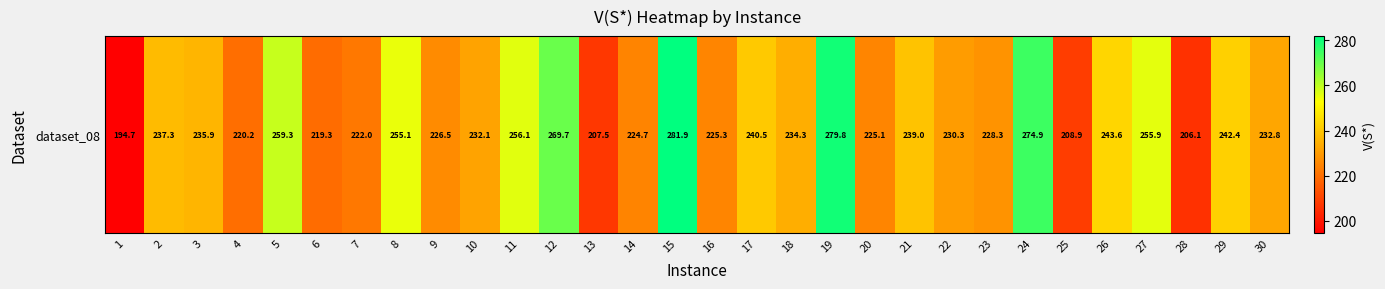

What is the difference between the values at 28 and 3?

29.8